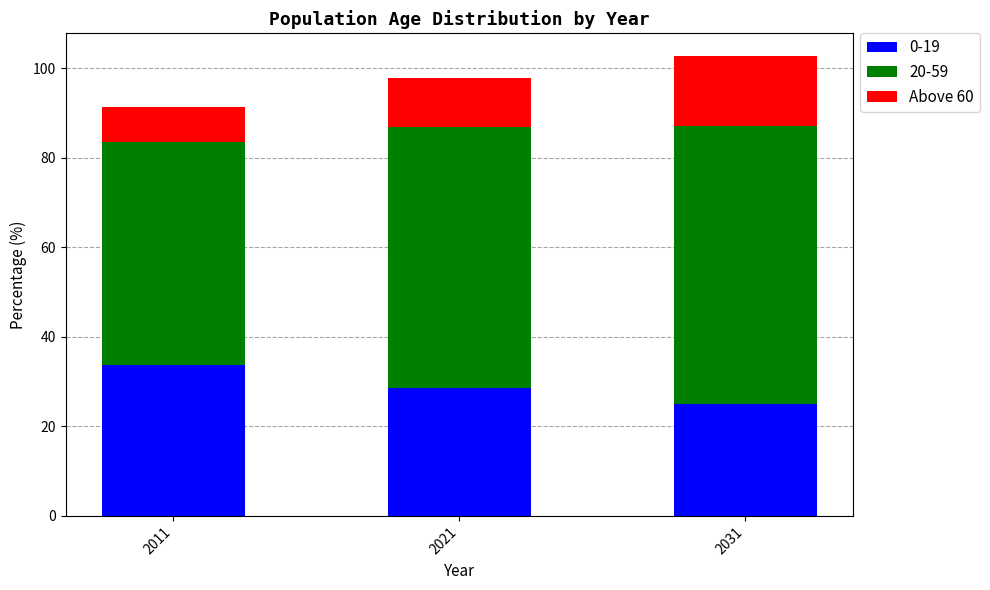

How many bars are there in total?

3